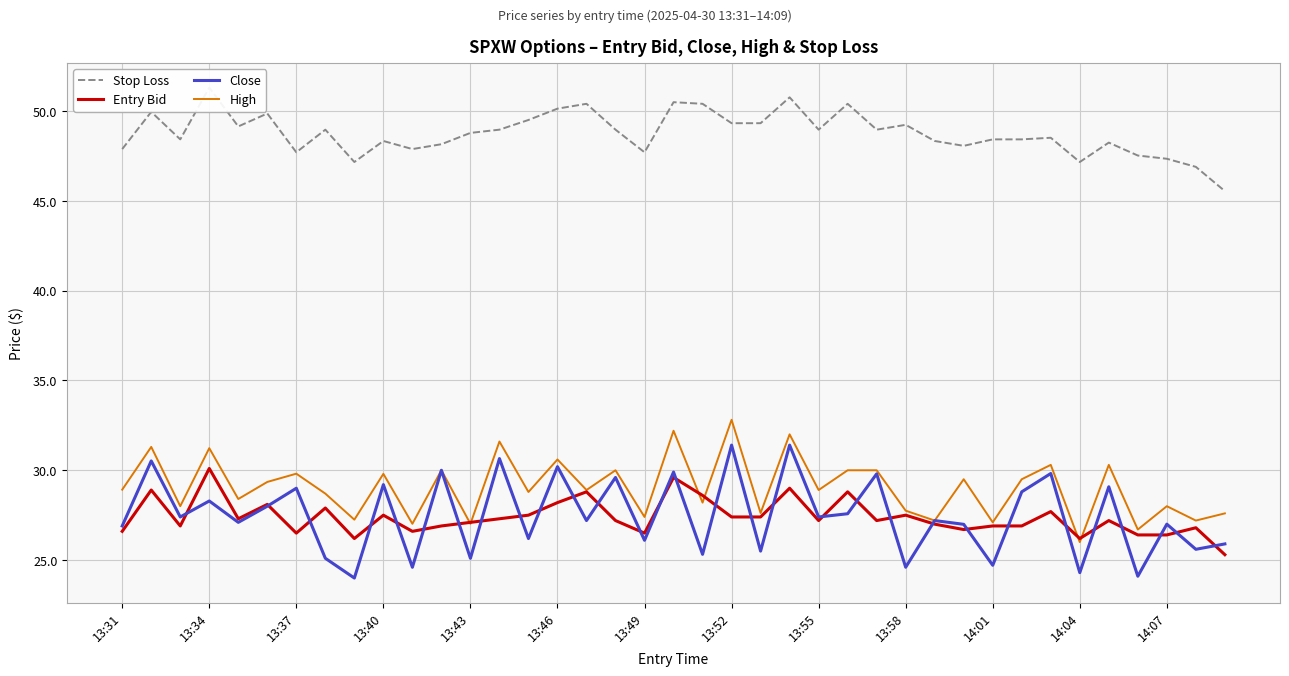

Reading left to right, list all the values displayed in this chart.

Stop Loss: 47.9	50.0	48.4	51.3	49.1	49.9	47.7	49.0	47.2	48.3	47.9	48.1	48.8	49.0	49.5	50.1	50.4	49.0	47.7	50.5	50.4	49.3	49.3	50.8	49.0	50.4	49.0	49.2	48.3	48.1	48.4	48.4	48.5	47.2	48.2	47.5	47.3	46.9	45.5
Entry Bid: 26.6	28.9	26.9	30.1	27.3	28.1	26.5	27.9	26.2	27.5	26.6	26.9	27.1	27.3	27.5	28.2	28.8	27.2	26.5	29.6	28.6	27.4	27.4	29.0	27.2	28.8	27.2	27.5	27.0	26.7	26.9	26.9	27.7	26.2	27.2	26.4	26.4	26.8	25.3
Close: 26.9	30.5	27.4	28.3	27.1	28.0	29.0	25.1	24.0	29.2	24.6	30.0	25.1	30.6	26.2	30.2	27.2	29.6	26.1	29.9	25.3	31.4	25.5	31.4	27.4	27.6	29.8	24.6	27.2	27.0	24.7	28.8	29.8	24.3	29.1	24.1	27.0	25.6	25.9
High: 28.9	31.3	28.0	31.2	28.4	29.4	29.8	28.7	27.2	29.8	27.0	30.0	27.0	31.6	28.8	30.6	28.9	30.0	27.4	32.2	28.2	32.8	27.6	32.0	28.9	30.0	30.0	27.8	27.2	29.5	27.1	29.5	30.3	26.0	30.3	26.7	28.0	27.2	27.6